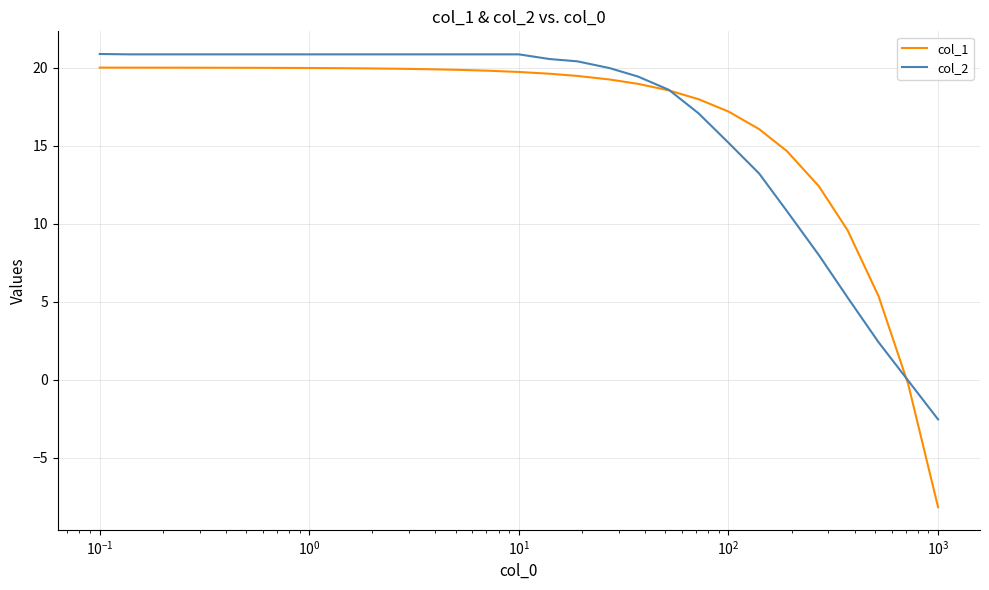

Is this an area chart (filled region under the line)?

No